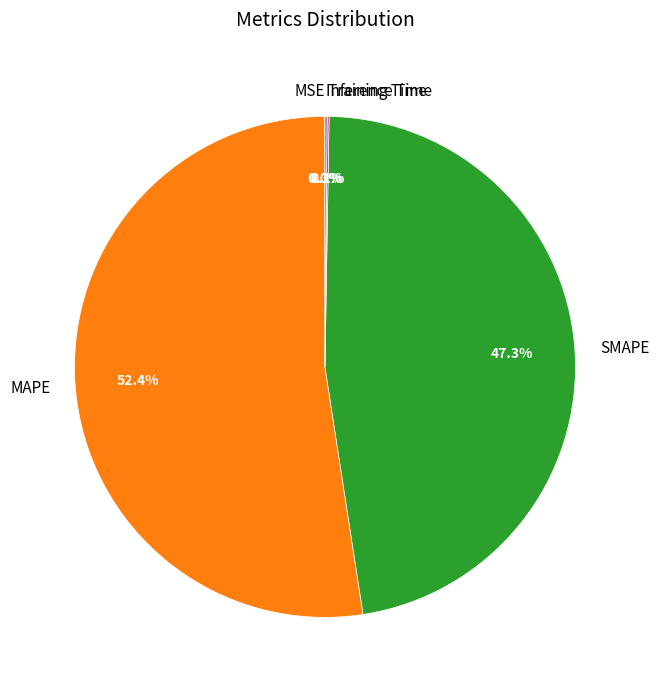

What portion of the pie excludes SMAPE?

52.7%